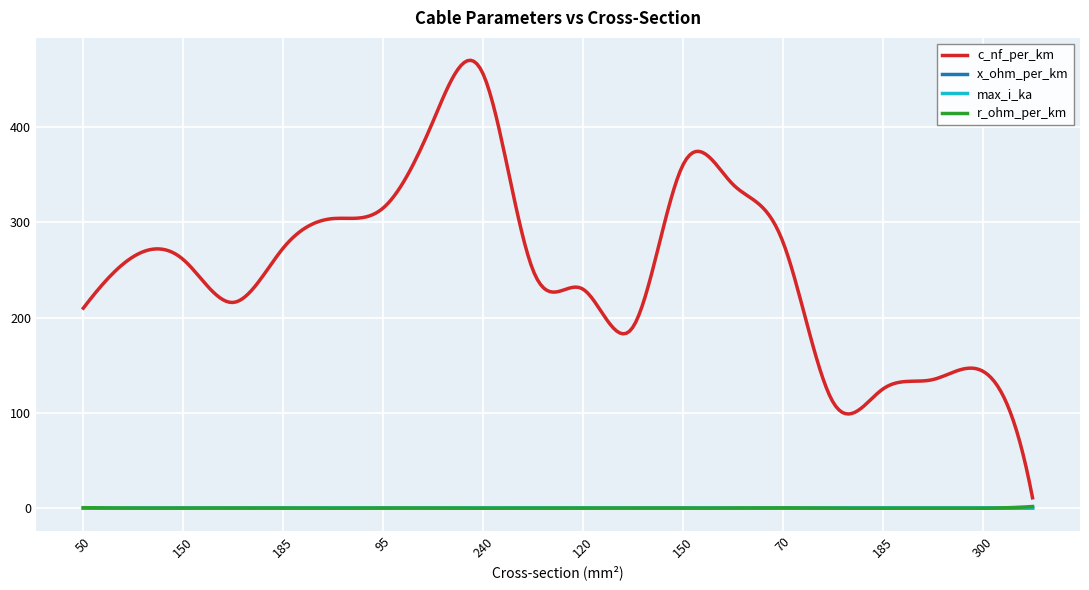

Which series has the largest total across all categories?

c_nf_per_km